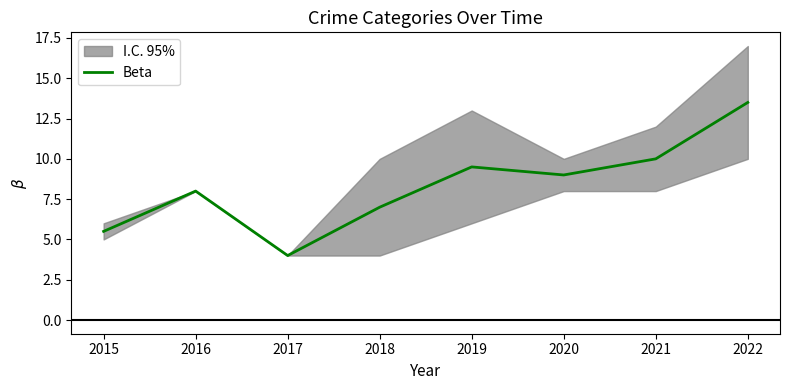

Is this an area chart (filled region under the line)?

No